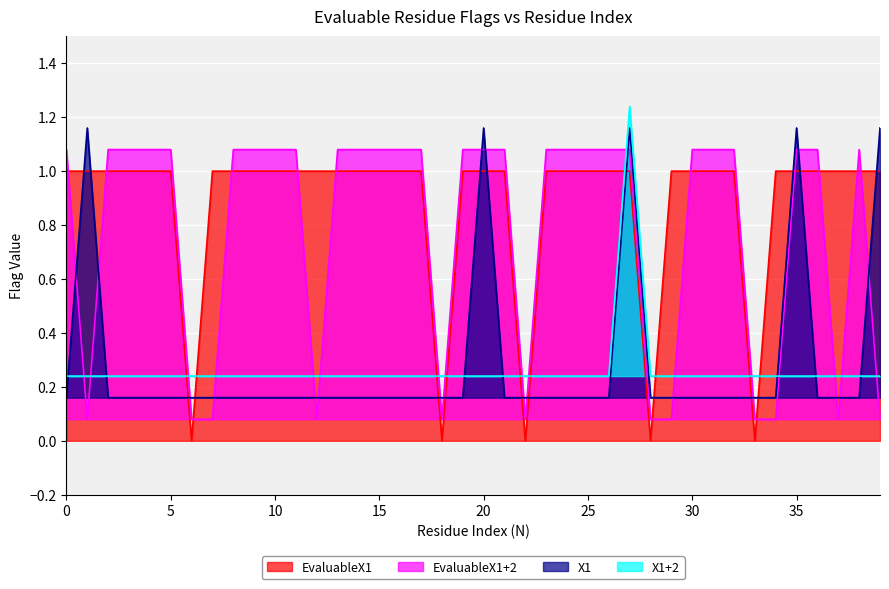

Which series ends up on top after the final intersection of X1+2 and X1?

X1